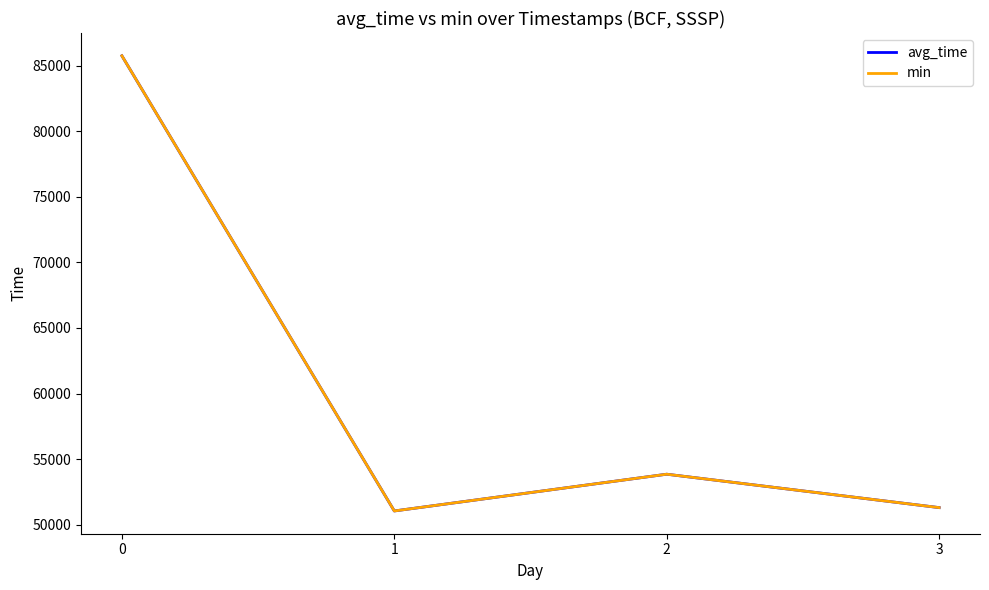

What is the minimum value for avg_time?

51058